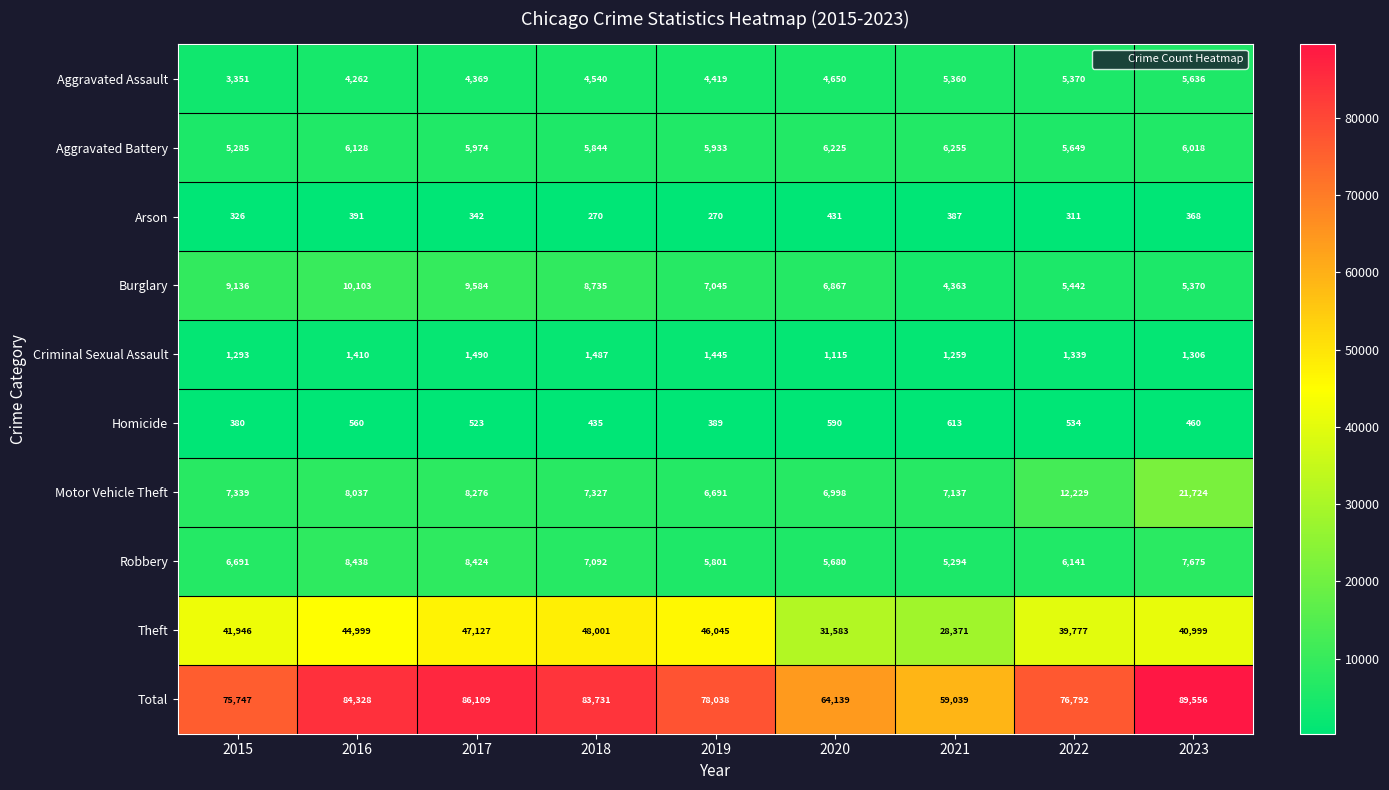

What is the difference between the maximum and minimum values in the Aggravated Assault series?

2285